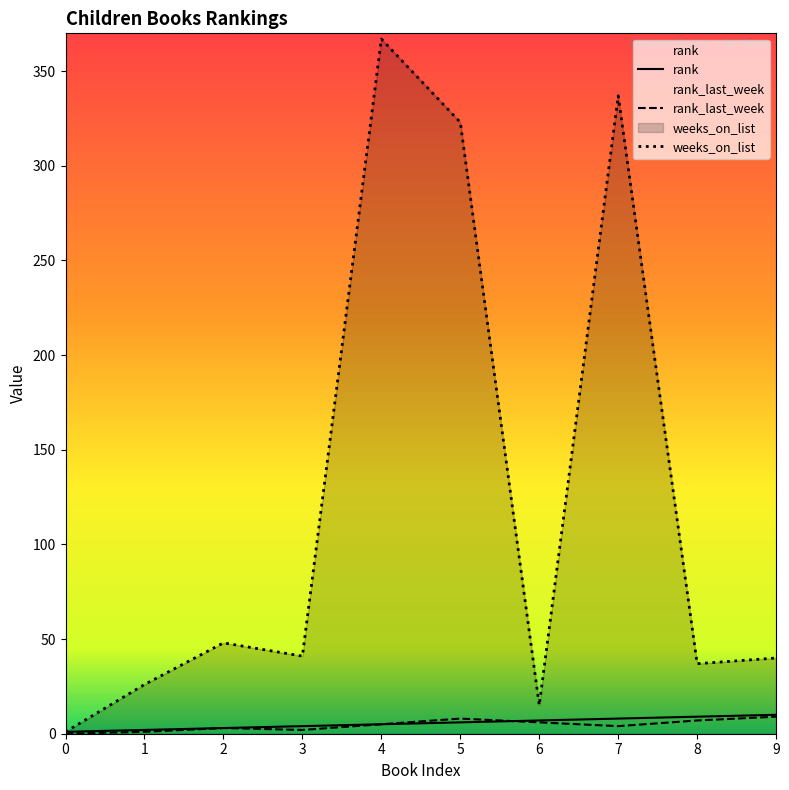

Which series has the largest range (max minus min)?

weeks_on_list